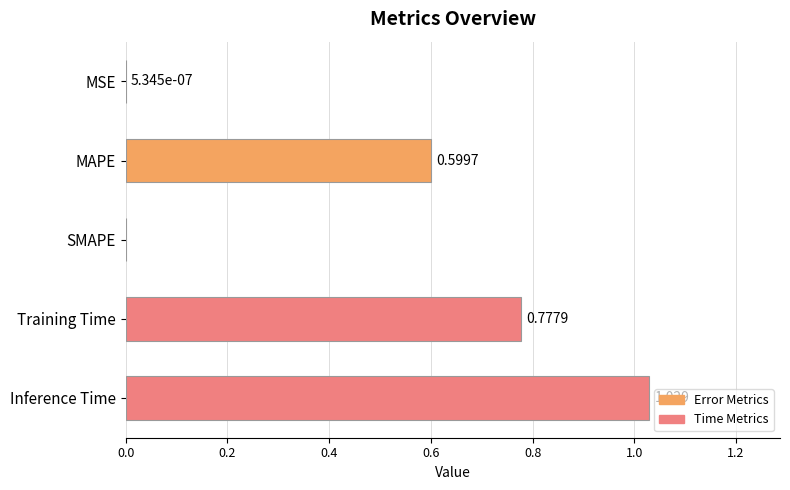

At which category does the chart reach its peak across all series?

Inference Time